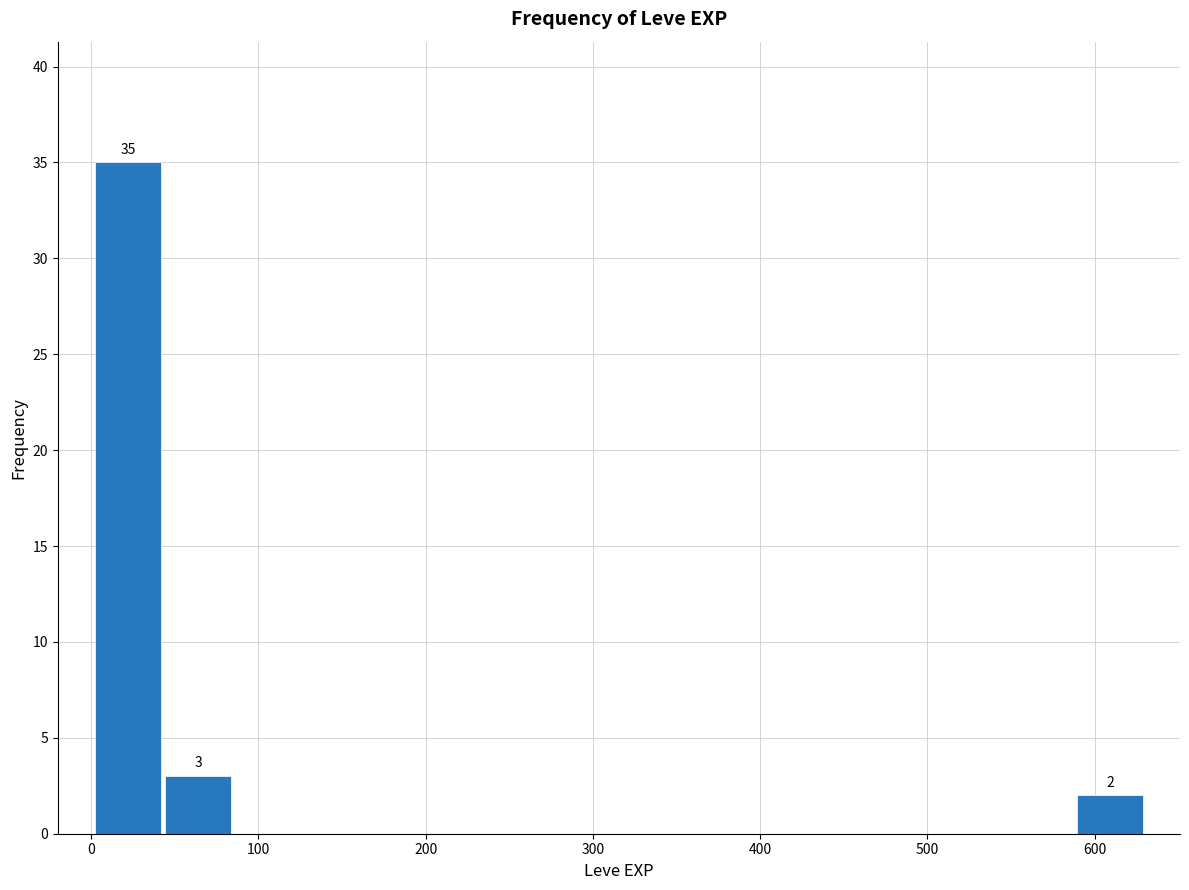

Which range on the x-axis has the tallest bar?

0 to 40